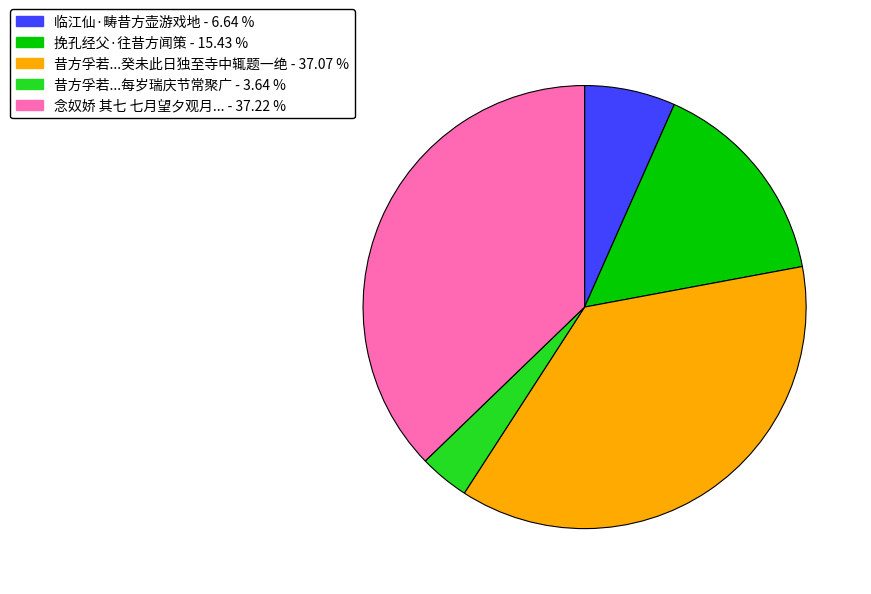

Is there any slice that represents more than half of the pie?

No